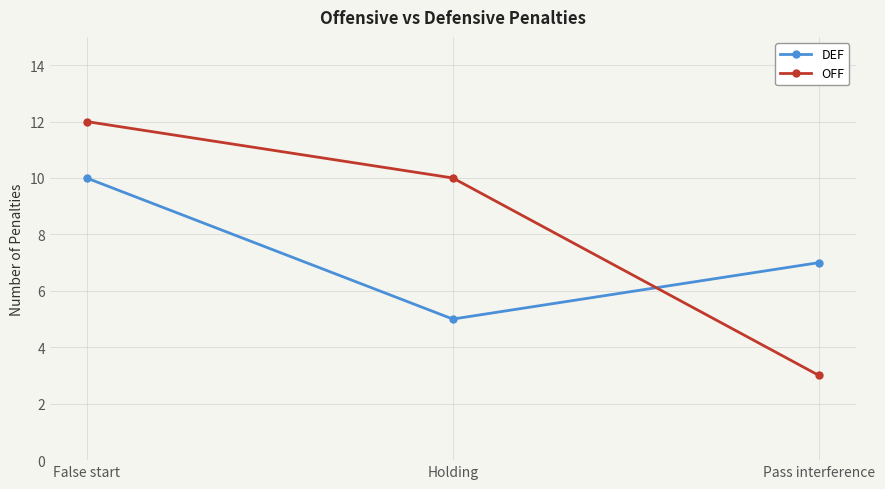

What is the minimum value for OFF?

3